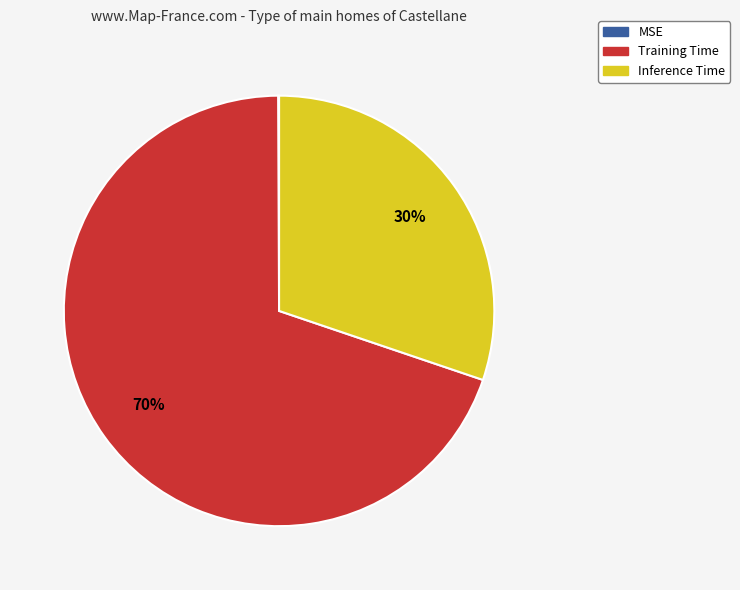

True or false: Training Time accounts for 70% of the total.

True